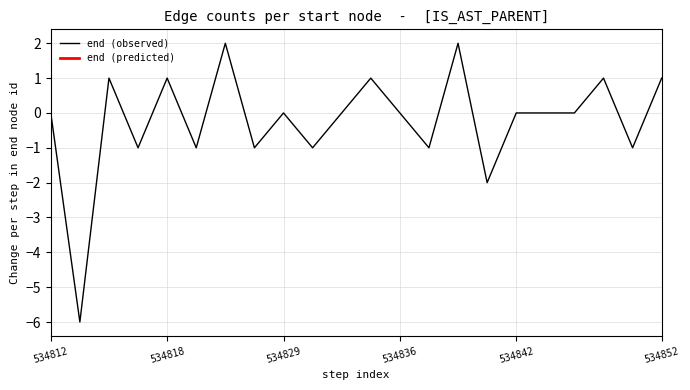

What is the smallest value displayed?

-6